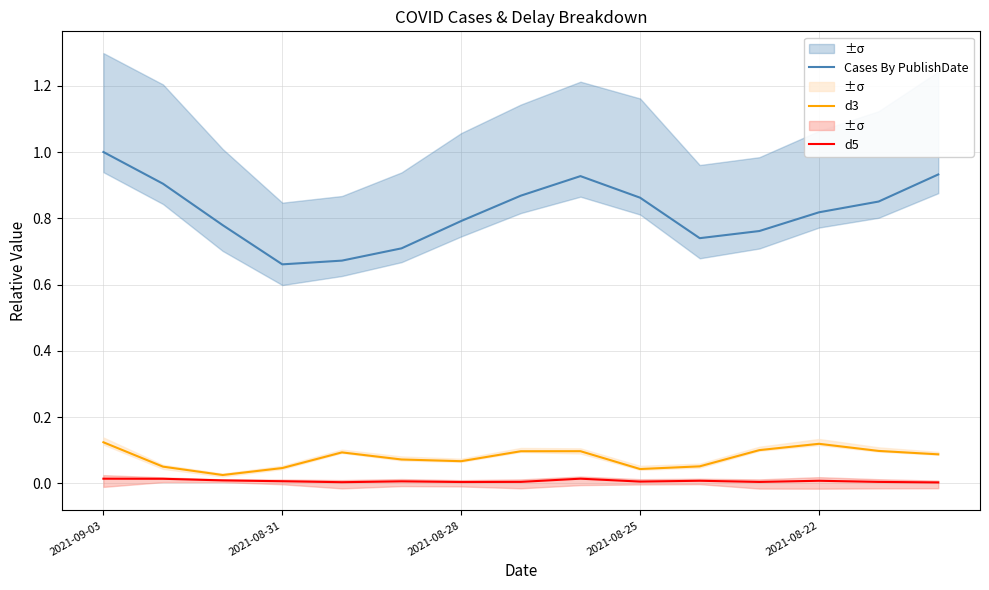

True or false: d5 and d3 intersect in this chart.

False